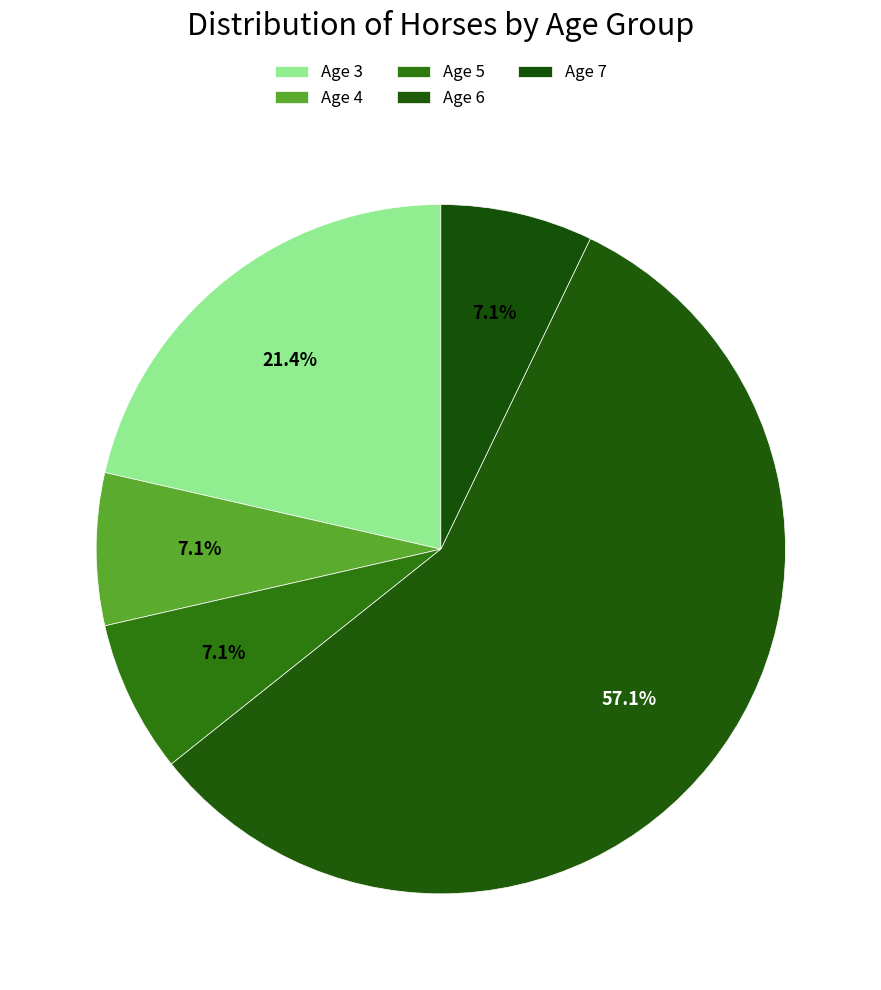

Rank the categories by value from highest to lowest.

Age 6, Age 3, Age 4, Age 5, Age 7